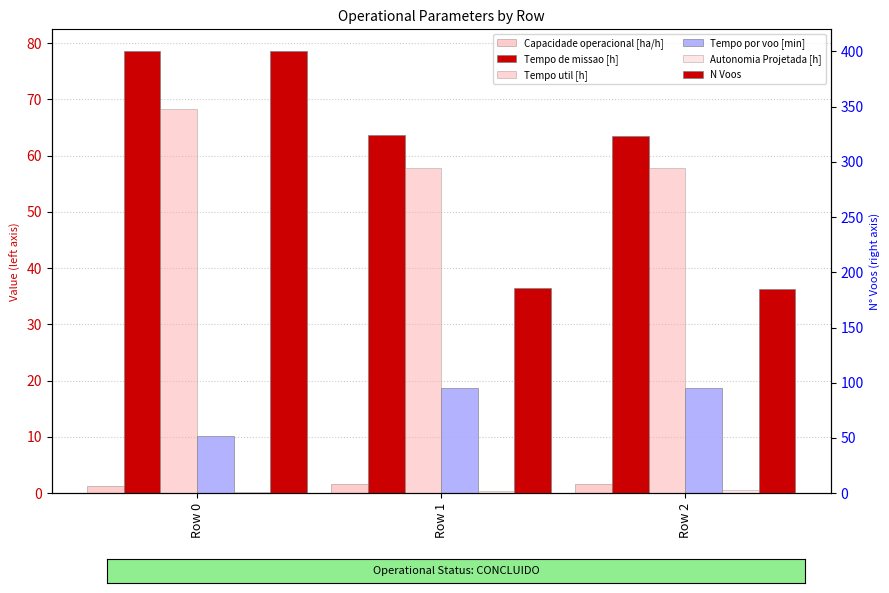

Reading left to right, list all the values displayed in this chart.

Capacidade operacional [ha/h]: 1.3	1.6	1.6
Tempo de missao [h]: 78.5	63.6	63.5
Tempo util [h]: 68.3	57.8	57.8
Tempo por voo [min]: 10.2	18.6	18.7
Autonomia Projetada [h]: 0.2	0.3	0.5
N Voos: 400.0	186.0	185.0